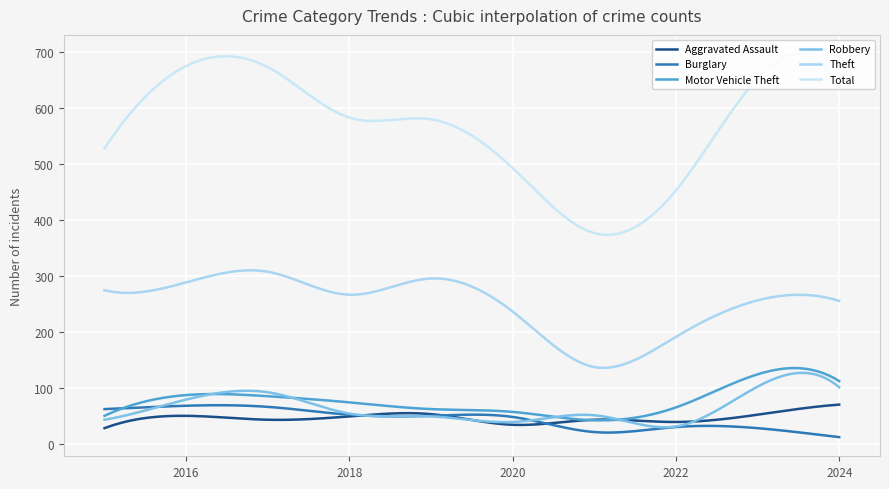

What is the difference between the maximum and minimum values in the Burglary series?

56.9